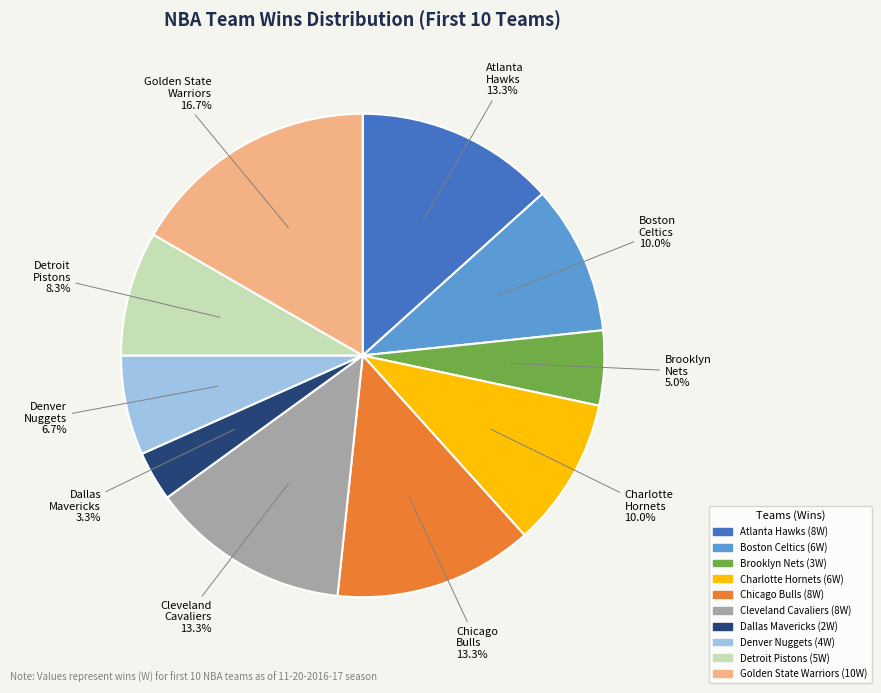

How many segments does this pie chart have?

10